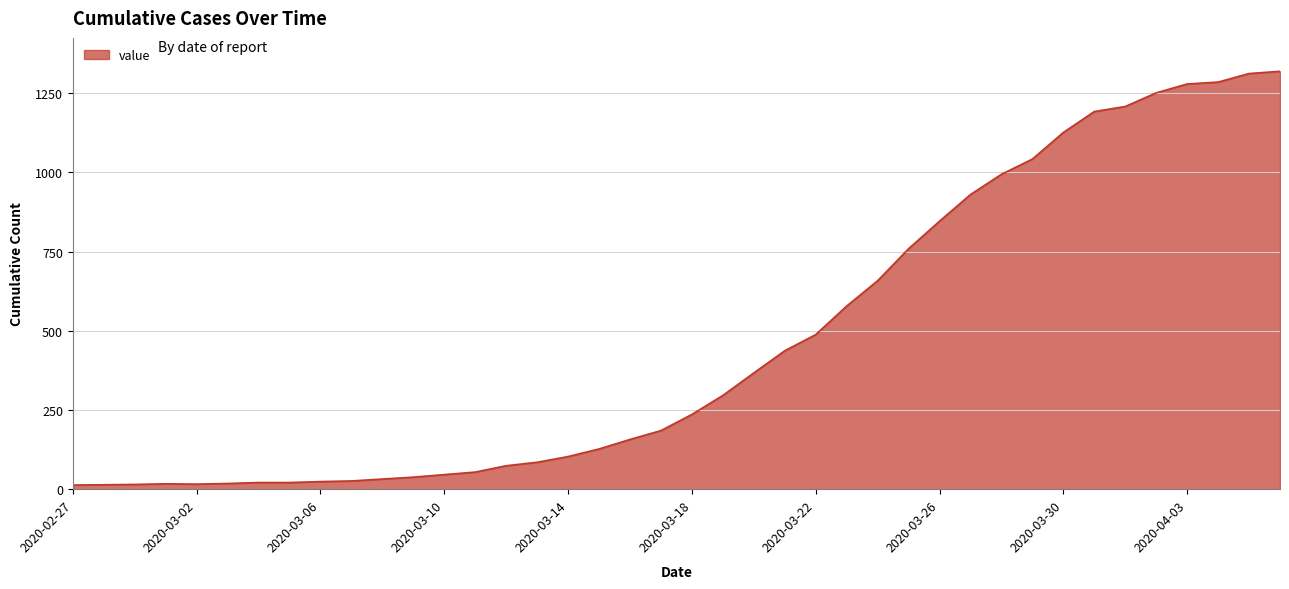

What is the difference between the maximum and minimum values?

1306